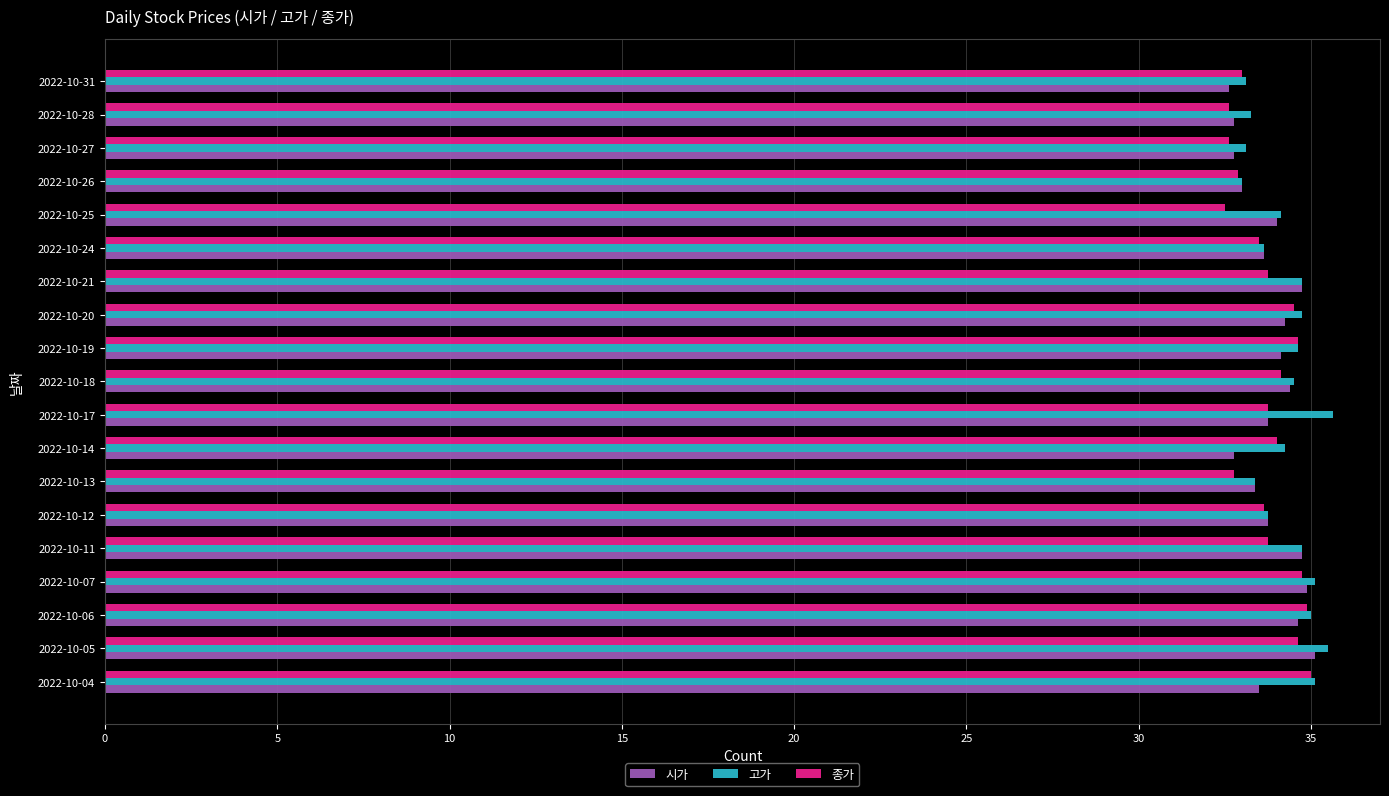

What is the smallest value displayed?

32.5